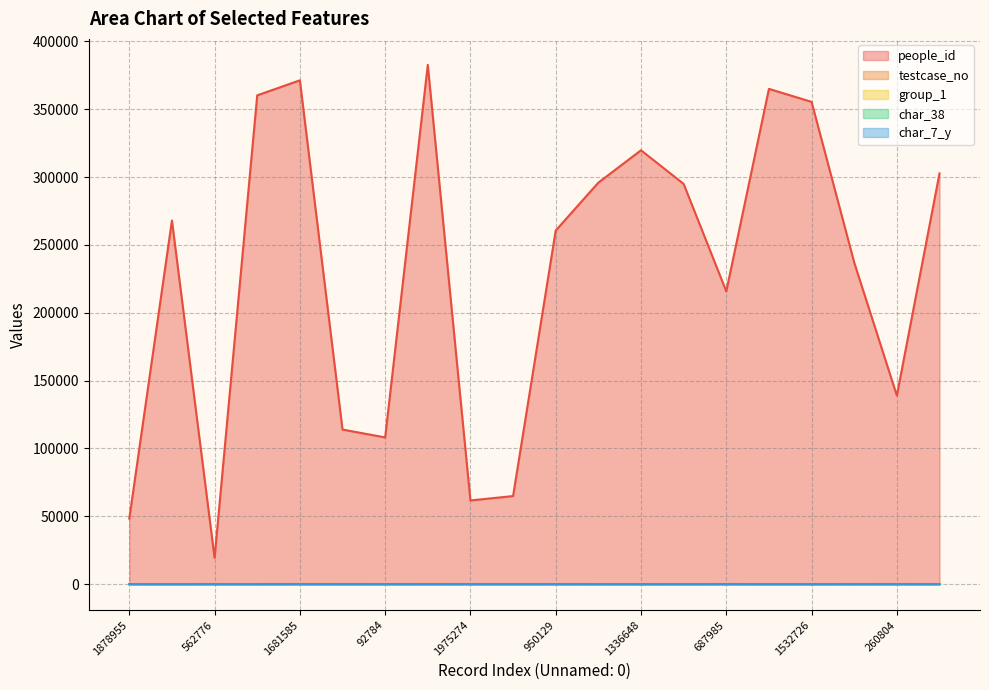

Reading left to right, extract all data points from this chart.

people_id: 1878955=48272	992416=267943	562776=19327	1560518=360181	1681585=371252	125437=113897	92784=108092	1747565=382655	1975274=61633	1997839=64887	950129=260566	1201944=295852	1336648=319726	1174030=294918	687985=215742	1588011=364949	1532726=355371	806954=237001	260804=138915	1241564=302648
testcase_no: 1878955=30	992416=0	562776=87	1560518=52	1681585=96	125437=78	92784=52	1747565=98	1975274=69	1997839=66	950129=66	1201944=39	1336648=0	1174030=0	687985=71	1588011=0	1532726=0	806954=59	260804=75	1241564=52
group_1: 1878955=2	992416=2	562776=3	1560518=3	1681585=3	125437=1	92784=3	1747565=3	1975274=3	1997839=3	950129=1	1201944=2	1336648=2	1174030=2	687985=3	1588011=2	1532726=2	806954=3	260804=3	1241564=1
char_38: 1878955=1	992416=0	562776=1	1560518=0	1681585=0	125437=0	92784=1	1747565=1	1975274=1	1997839=1	950129=0	1201944=0	1336648=0	1174030=0	687985=0	1588011=0	1532726=0	806954=0	260804=0	1241564=1
char_7_y: 1878955=21	992416=21	562776=1	1560518=1	1681585=14	125437=11	92784=1	1747565=12	1975274=9	1997839=11	950129=1	1201944=7	1336648=4	1174030=17	687985=16	1588011=16	1532726=7	806954=3	260804=22	1241564=3